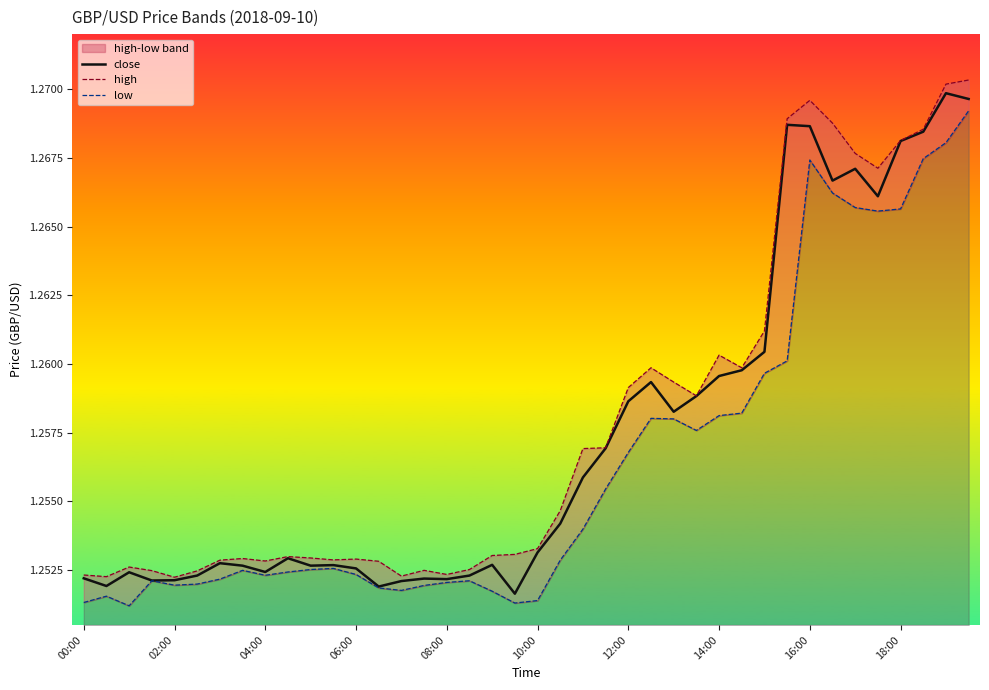

True or false: close has a value of 1.3 at 23.

True